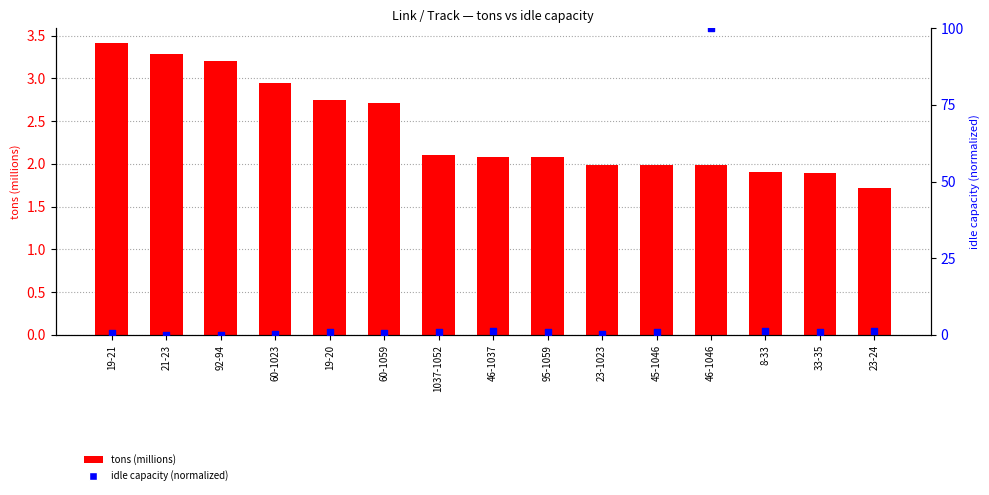

What are all the series names shown in the legend?

tons (millions), idle_capacity (normalized)